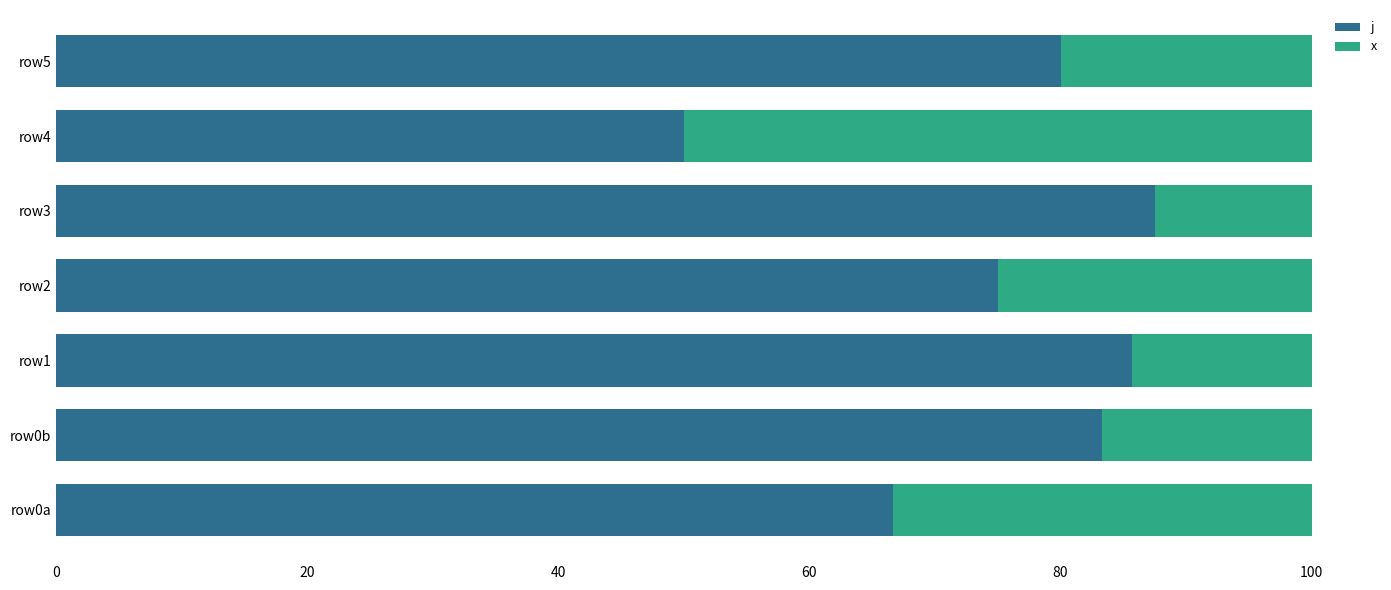

What are all the series names shown in the legend?

j, x